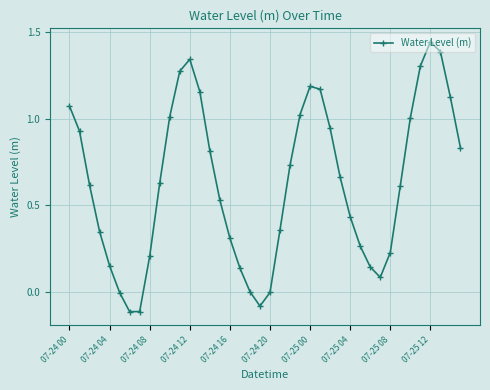

What is the difference between the maximum and minimum values?

1.6